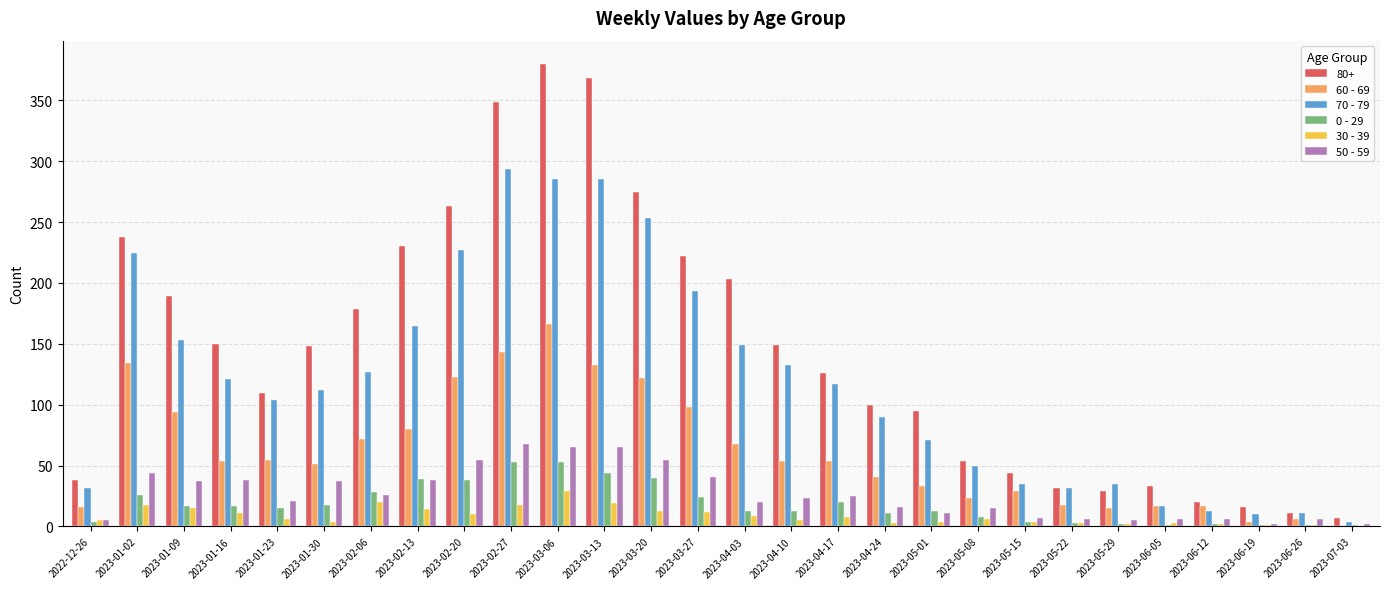

How many groups of bars are there?

28